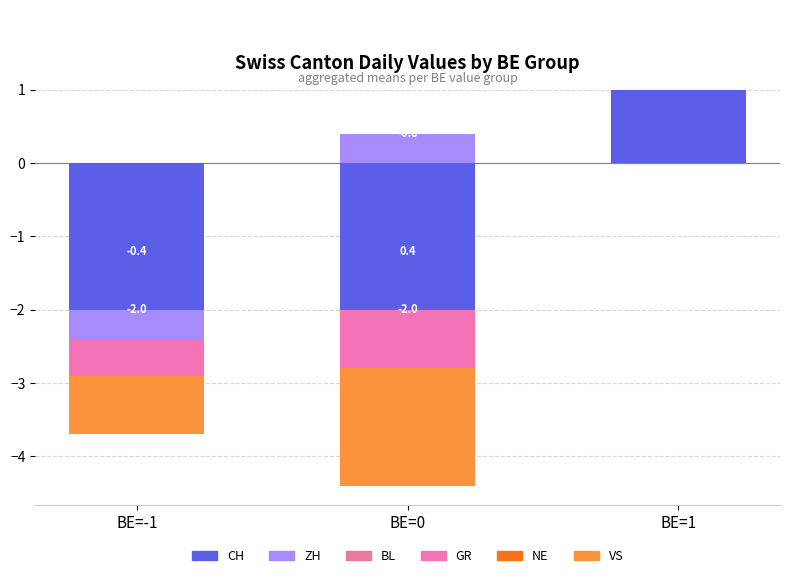

Are the bars horizontal?

No